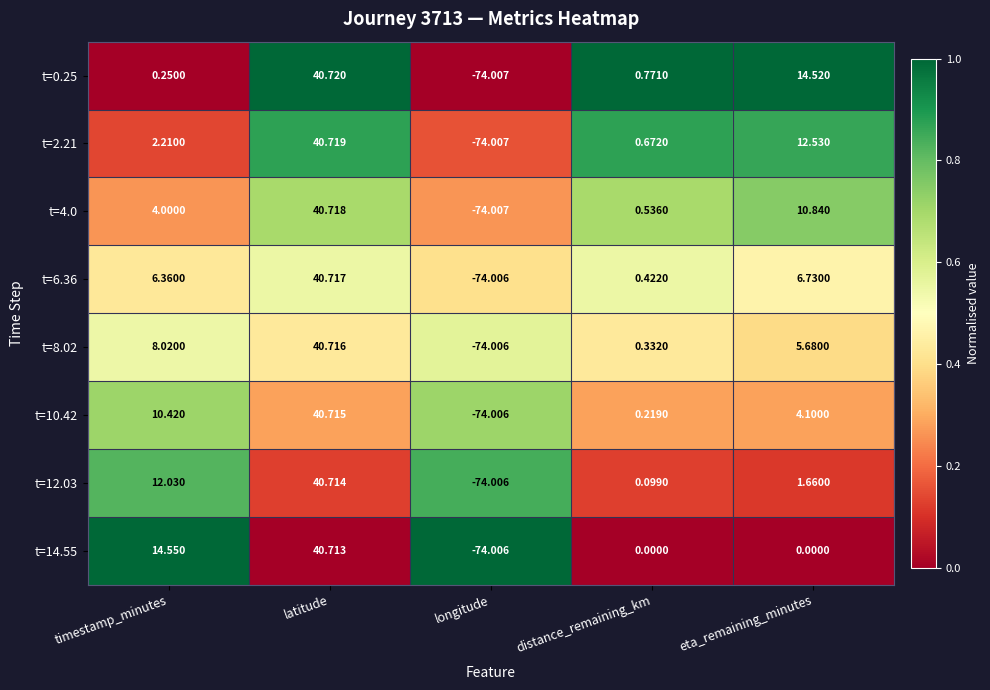

Which category has the lowest value in the t=6.36 series?

longitude